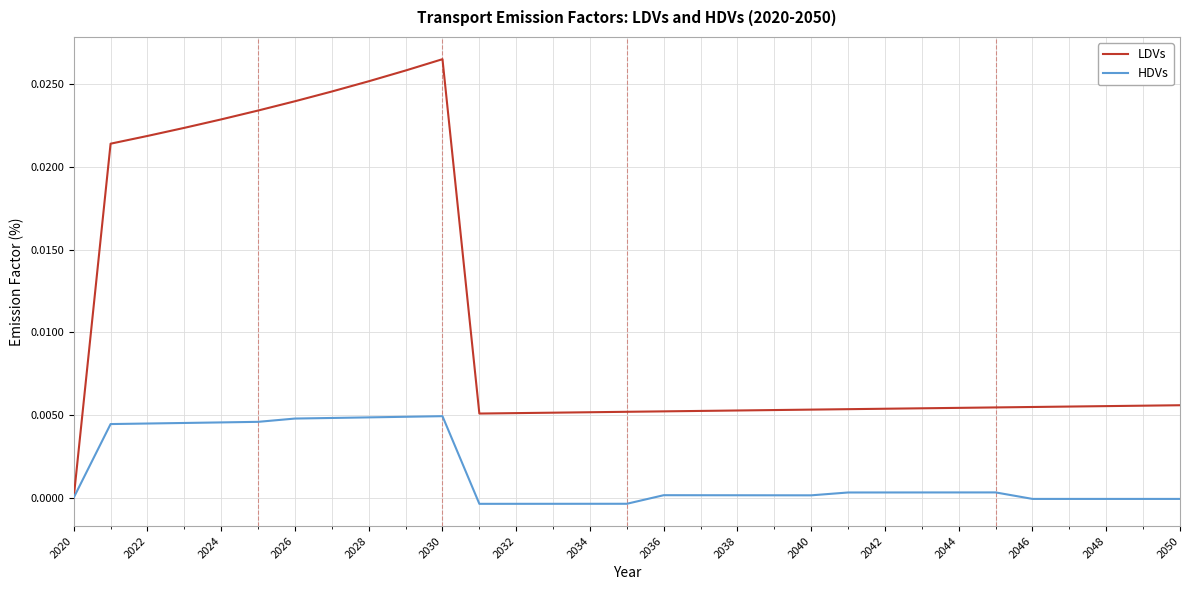

Is this an area chart (filled region under the line)?

No